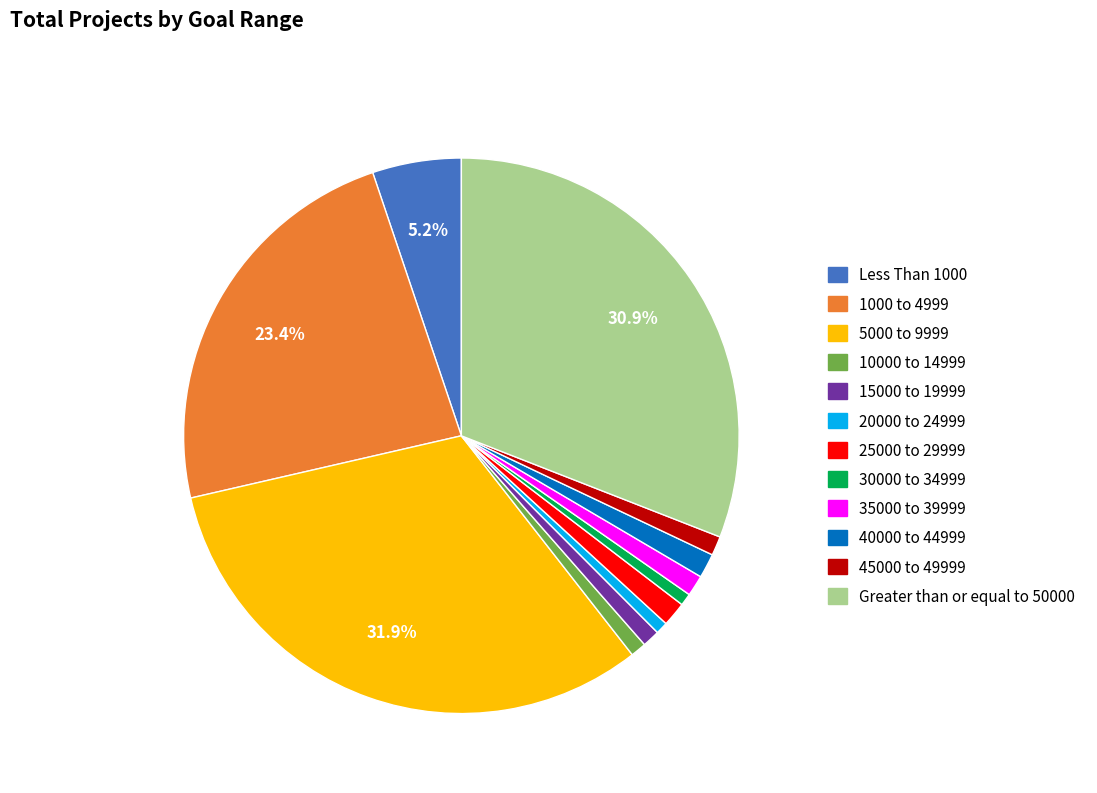

To the nearest percent, what portion does 30000 to 34999 represent?

1%